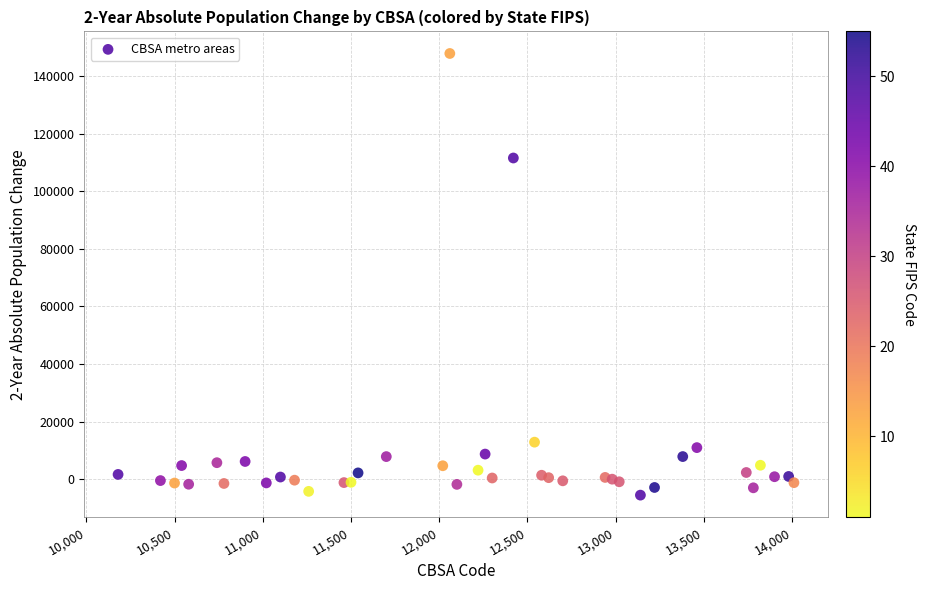

What Y value in the scatter plot is closest to 71183?

111608